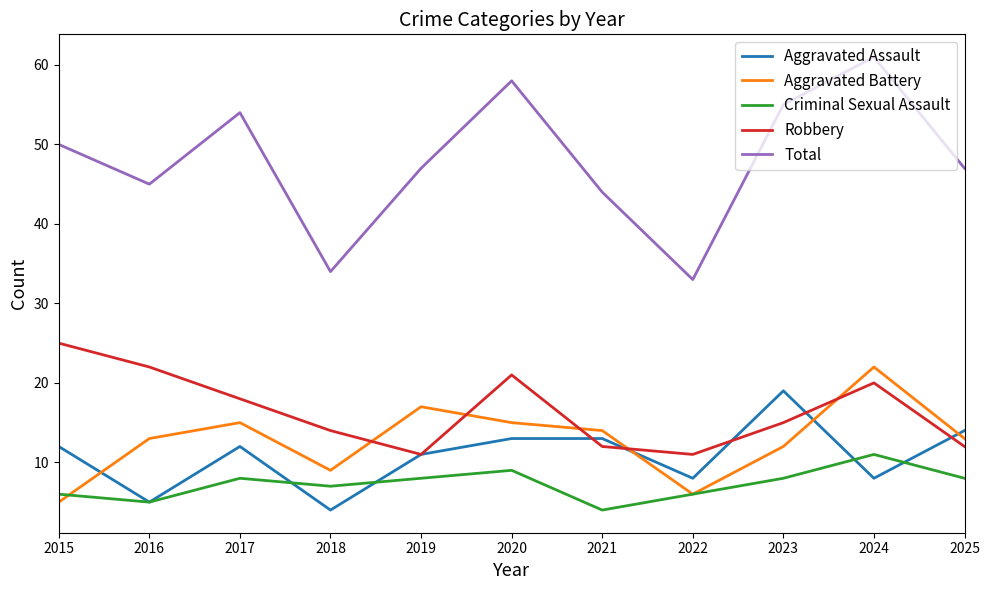

How many lines are shown in the chart?

5